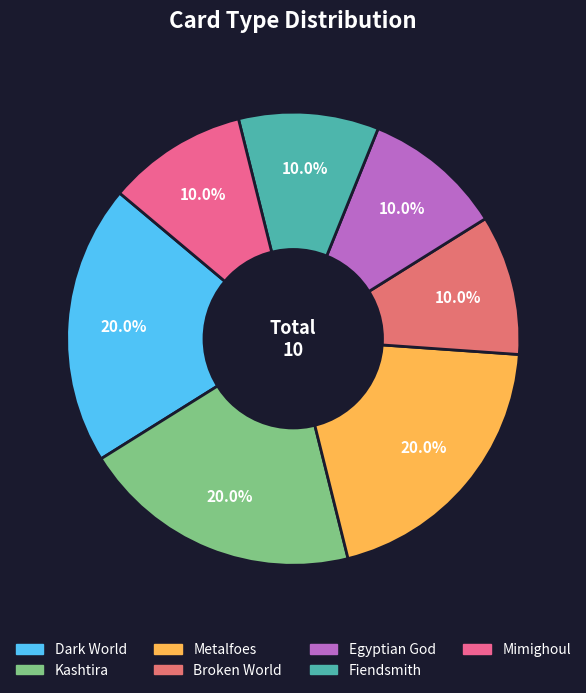

To the nearest percent, what is the average slice percentage?

14%